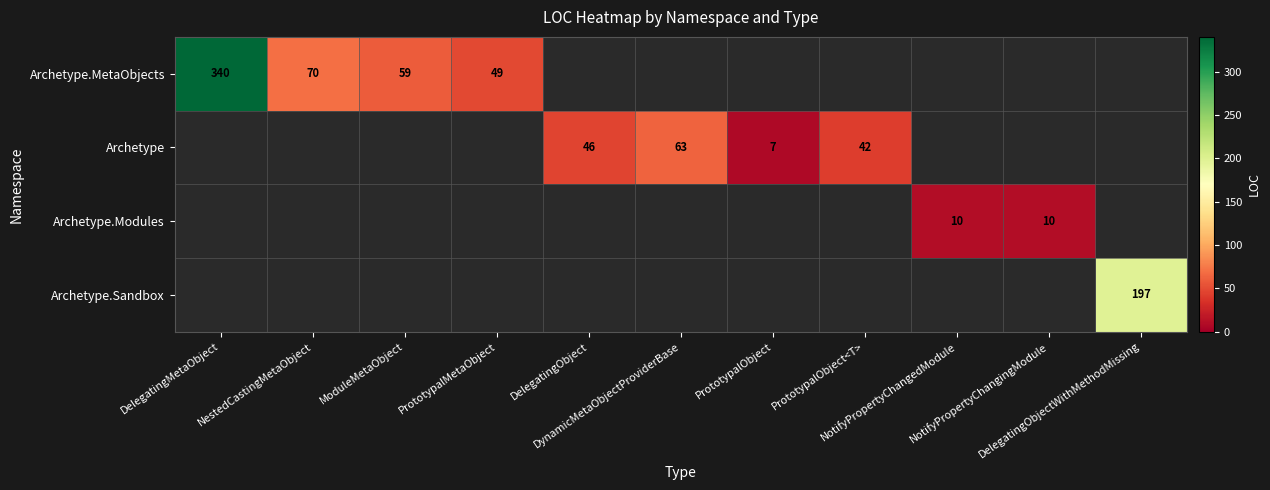

How many series are shown in this chart?

4